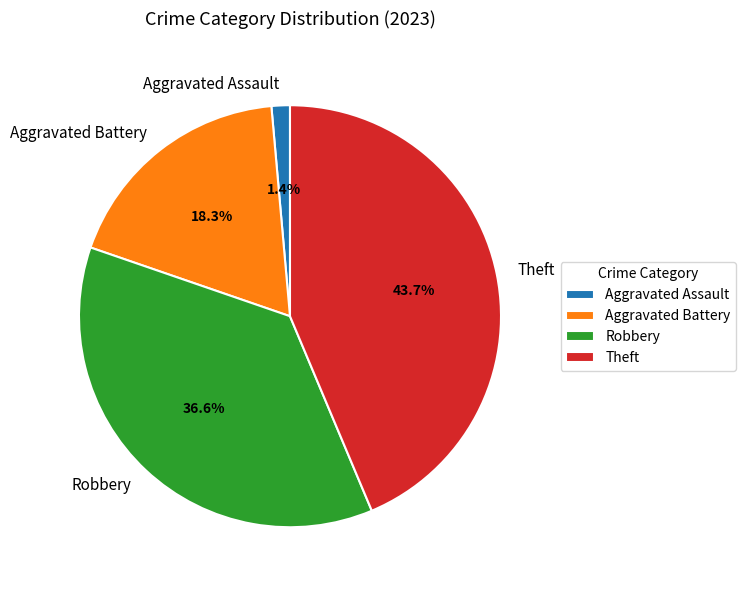

Which slice is the smallest?

Aggravated Assault